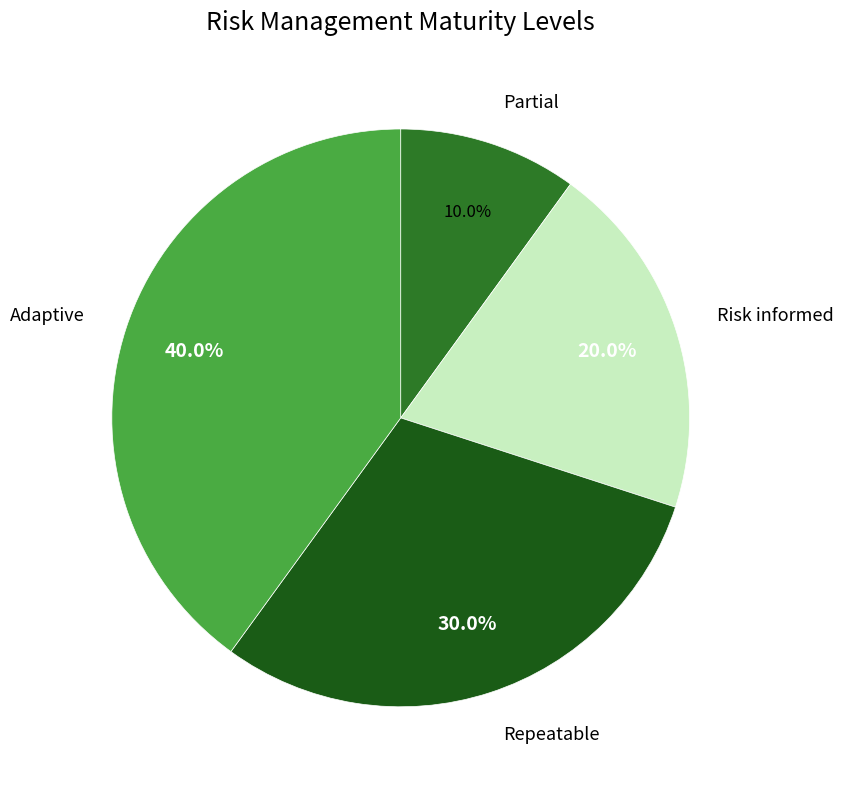

Is there any slice that represents more than half of the pie?

No